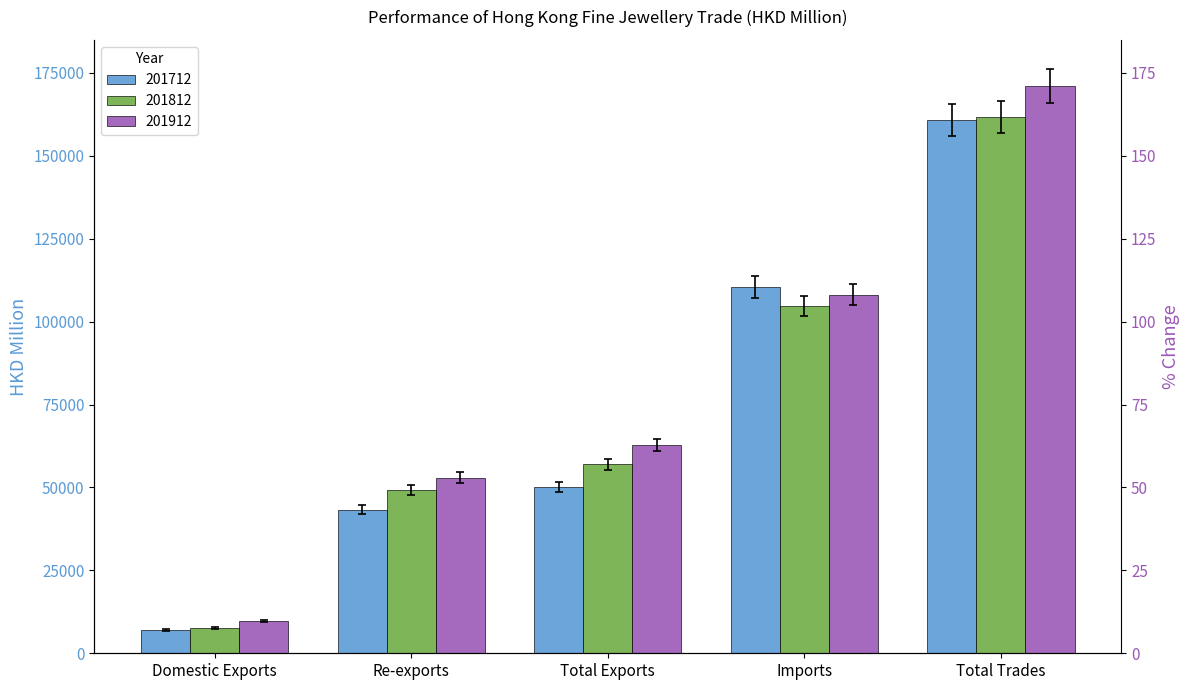

Which label corresponds to the smallest value in the chart?

Domestic Exports